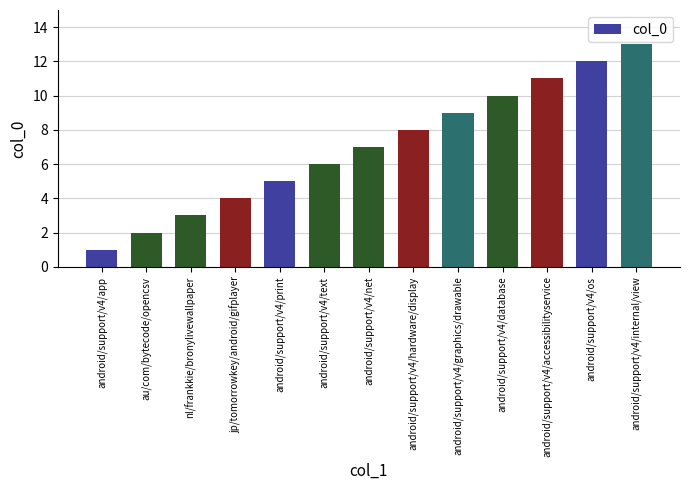

Rank the categories by value from highest to lowest.

android/support/v4/internal/view, android/support/v4/os, android/support/v4/accessibilityservice, android/support/v4/database, android/support/v4/graphics/drawable, android/support/v4/hardware/display, android/support/v4/net, android/support/v4/text, android/support/v4/print, jp/tomorrowkey/android/gifplayer, nl/frankkie/bronylivewallpaper, au/com/bytecode/opencsv, android/support/v4/app